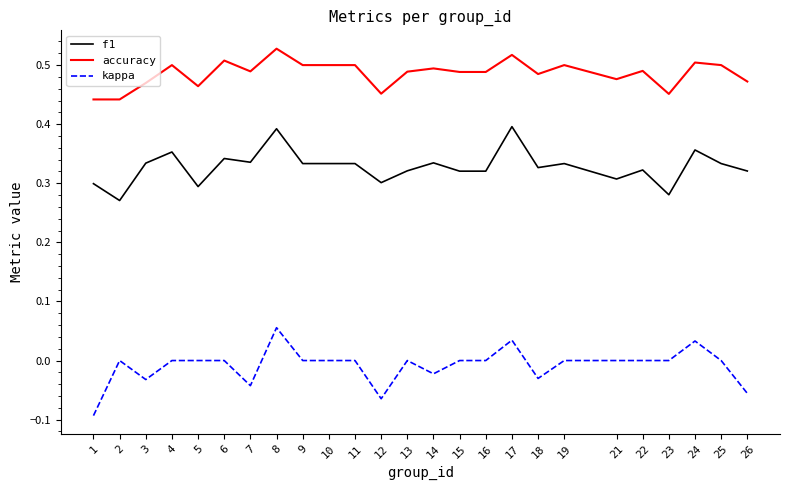

Rank the series by their average value, from lowest to highest.

kappa, f1, accuracy